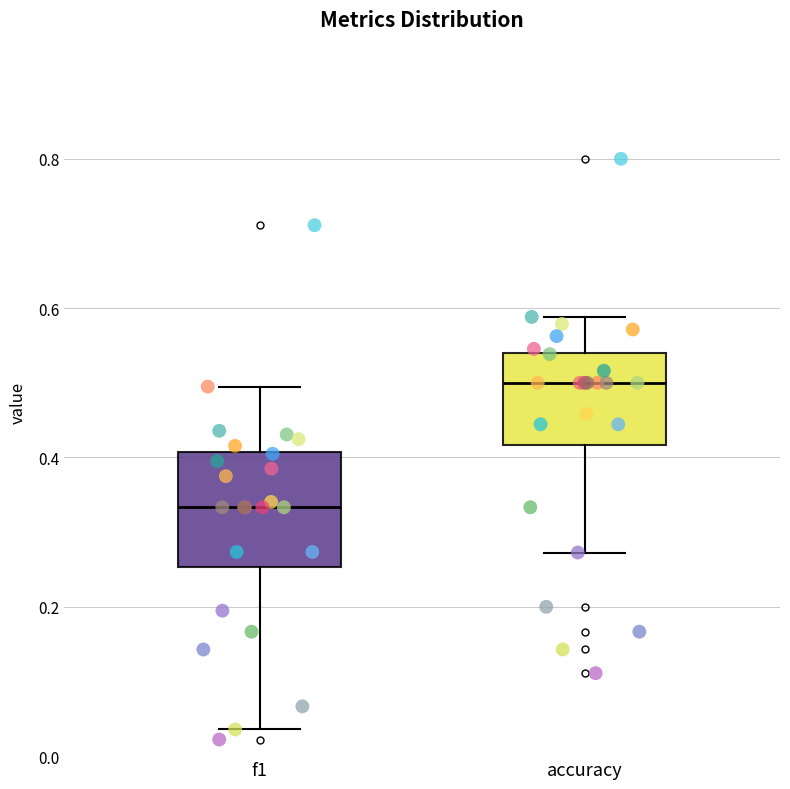

Reading left to right, transcribe this box plot: for each box, give where its median line is, the range the box spans, and where its two whiskers end, as read against the y-axis. The values are not printed on the chart, so give them approximately, as read against the axis.

f1: median 0.34, box 0.26 to 0.40, whiskers 0.04 to 0.50
accuracy: median 0.50, box 0.42 to 0.54, whiskers 0.28 to 0.58